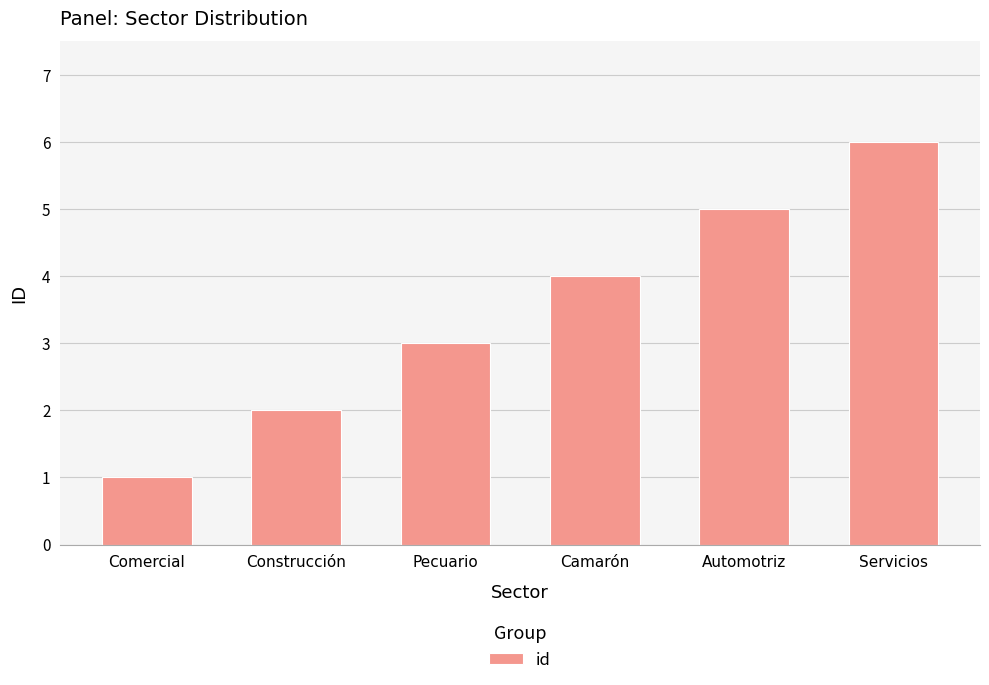

What is the label of the 6th bar from the left?

Servicios